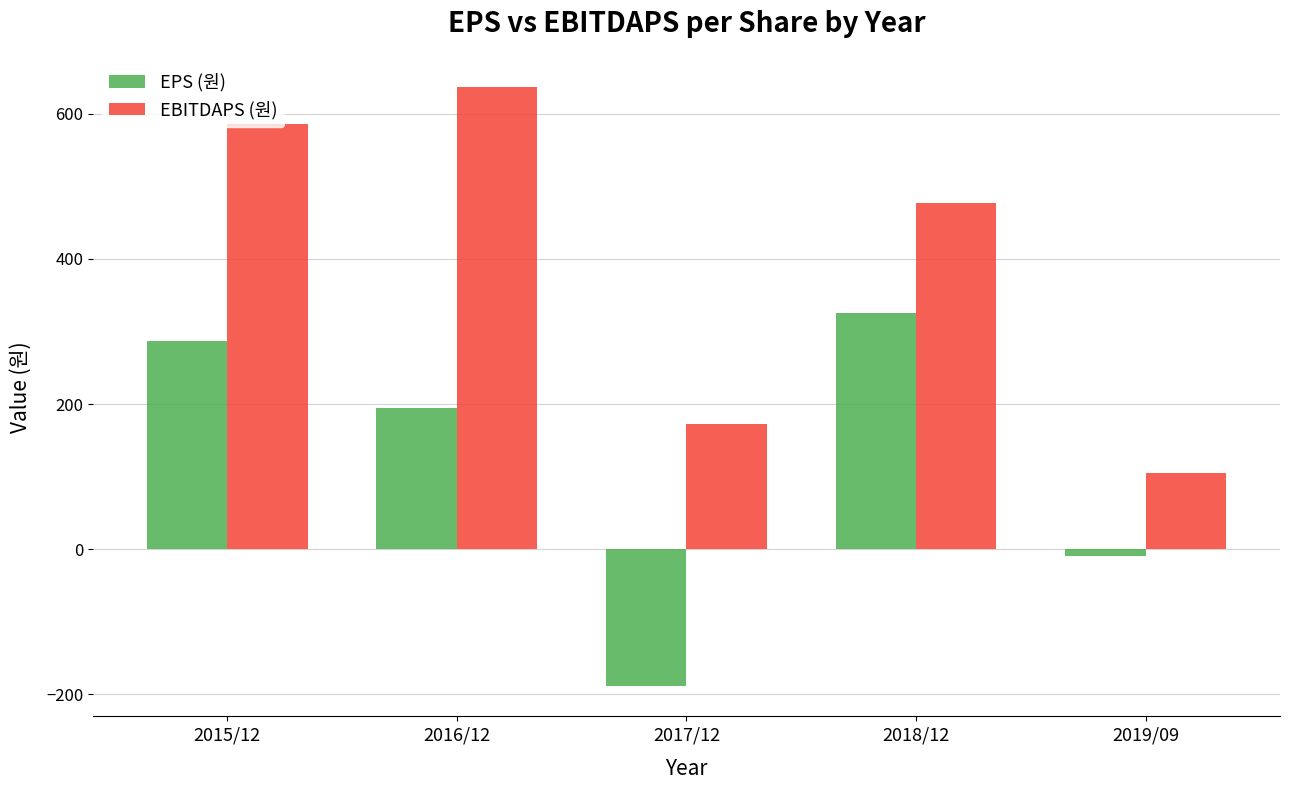

At which label does EPS (원) reach its peak?

2018/12